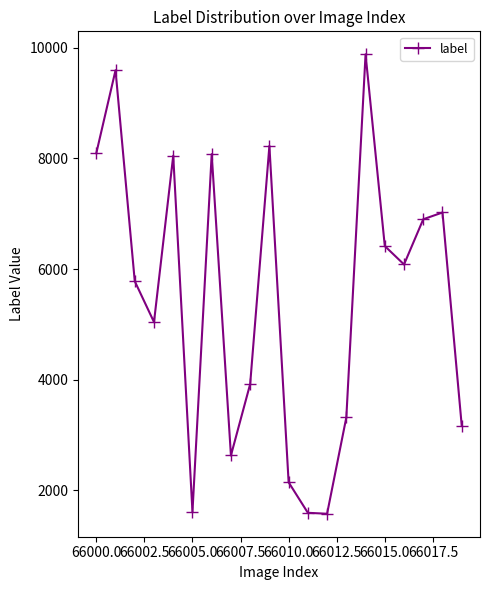

What is the smallest value displayed?

1578